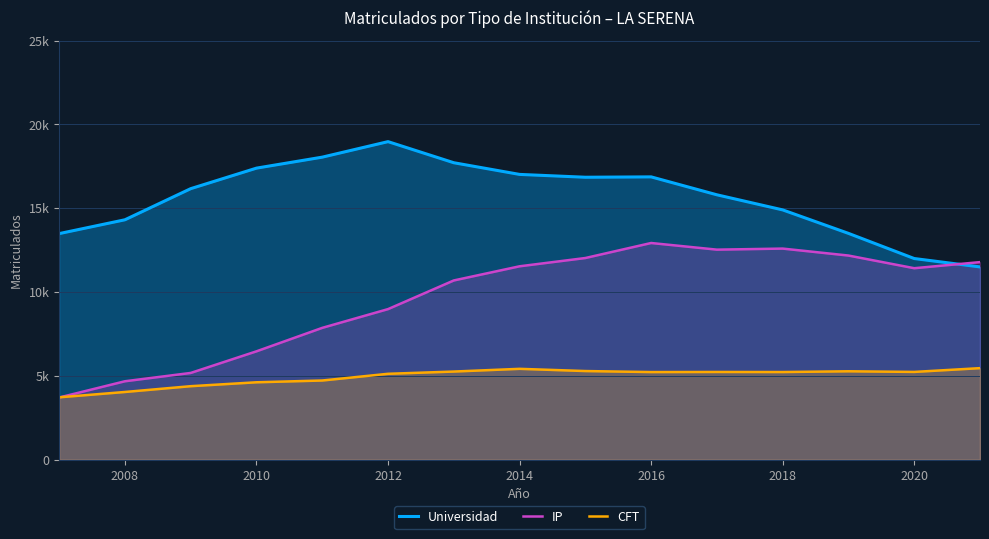

True or false: CFT and Universidad intersect in this chart.

False